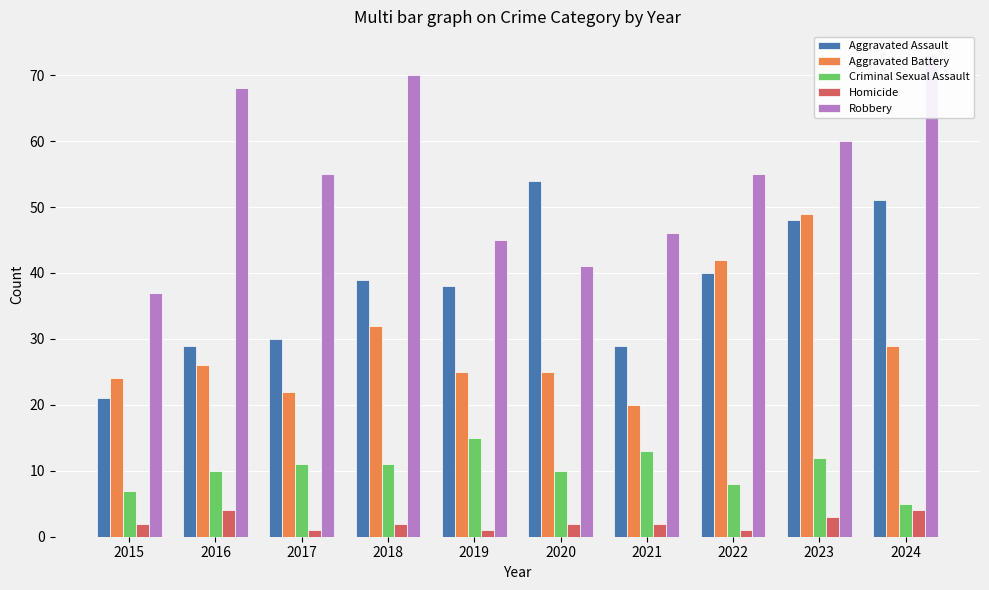

Reading left to right, list all the values displayed in this chart.

Aggravated Assault: 2015=21	2016=29	2017=30	2018=39	2019=38	2020=54	2021=29	2022=40	2023=48	2024=51
Aggravated Battery: 2015=24	2016=26	2017=22	2018=32	2019=25	2020=25	2021=20	2022=42	2023=49	2024=29
Criminal Sexual Assault: 2015=7	2016=10	2017=11	2018=11	2019=15	2020=10	2021=13	2022=8	2023=12	2024=5
Homicide: 2015=2	2016=4	2017=1	2018=2	2019=1	2020=2	2021=2	2022=1	2023=3	2024=4
Robbery: 2015=37	2016=68	2017=55	2018=70	2019=45	2020=41	2021=46	2022=55	2023=60	2024=73